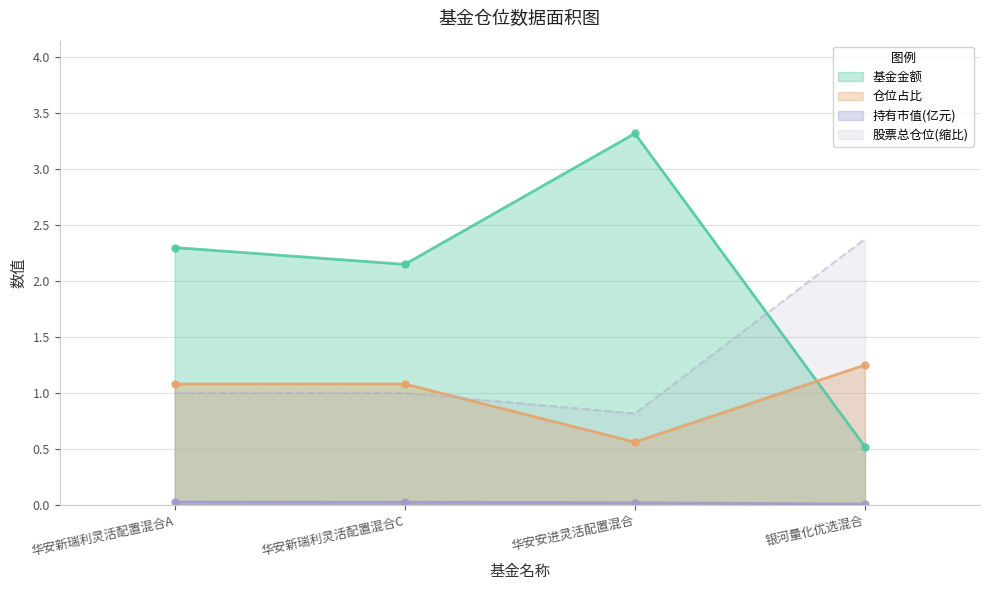

What is the total value across all series at 华安新瑞利灵活配置混合C?

4.3